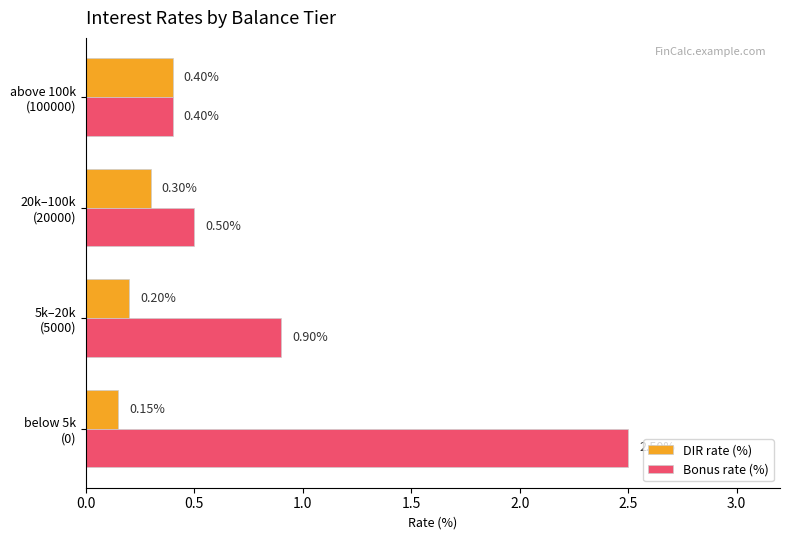

What is the average value of the Bonus rate (%) series?

1.1